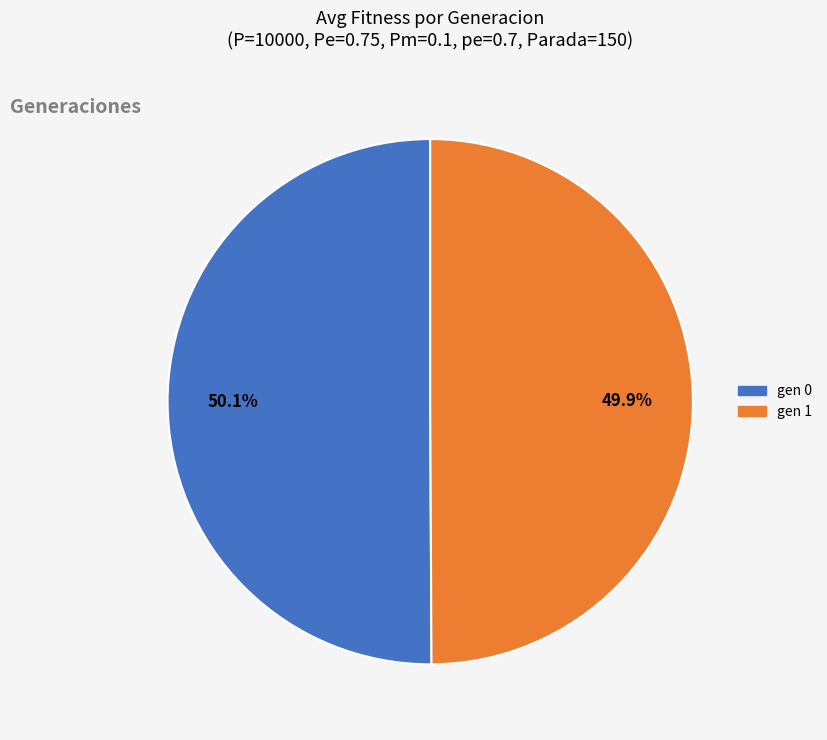

What percentage is the gen 0 slice, to the nearest percent?

50%